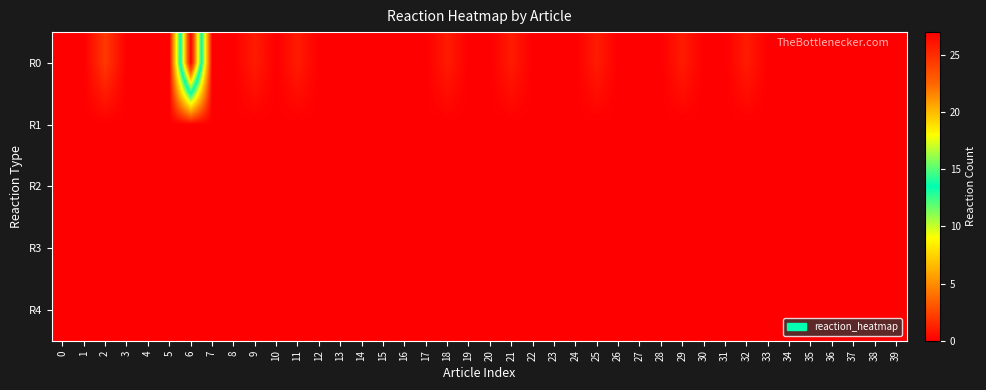

Reading left to right, transcribe all the data shown in this chart.

R0: 0=0	1=0	2=2	3=0	4=0	5=0	6=27	7=0	8=0	9=1	10=0	11=1	12=0	13=0	14=0	15=0	16=0	17=0	18=1	19=0	20=0	21=1	22=0	23=0	24=0	25=1	26=0	27=0	28=0	29=1	30=0	31=0	32=1	33=0	34=0	35=0	36=0	37=0	38=0	39=0
R1: 0=0	1=0	2=0	3=0	4=0	5=0	6=0	7=0	8=0	9=0	10=0	11=0	12=0	13=0	14=0	15=0	16=0	17=0	18=0	19=0	20=0	21=0	22=0	23=0	24=0	25=0	26=0	27=0	28=0	29=0	30=0	31=0	32=0	33=0	34=0	35=0	36=0	37=0	38=0	39=0
R2: 0=0	1=0	2=0	3=0	4=0	5=0	6=0	7=0	8=0	9=0	10=0	11=0	12=0	13=0	14=0	15=0	16=0	17=0	18=0	19=0	20=0	21=0	22=0	23=0	24=0	25=0	26=0	27=0	28=0	29=0	30=0	31=0	32=0	33=0	34=0	35=0	36=0	37=0	38=0	39=0
R3: 0=0	1=0	2=0	3=0	4=0	5=0	6=0	7=0	8=0	9=0	10=0	11=0	12=0	13=0	14=0	15=0	16=0	17=0	18=0	19=0	20=0	21=0	22=0	23=0	24=0	25=0	26=0	27=0	28=0	29=0	30=0	31=0	32=0	33=0	34=0	35=0	36=0	37=0	38=0	39=0
R4: 0=0	1=0	2=0	3=0	4=0	5=0	6=0	7=0	8=0	9=0	10=0	11=0	12=0	13=0	14=0	15=0	16=0	17=0	18=0	19=0	20=0	21=0	22=0	23=0	24=0	25=0	26=0	27=0	28=0	29=0	30=0	31=0	32=0	33=0	34=0	35=0	36=0	37=0	38=0	39=0